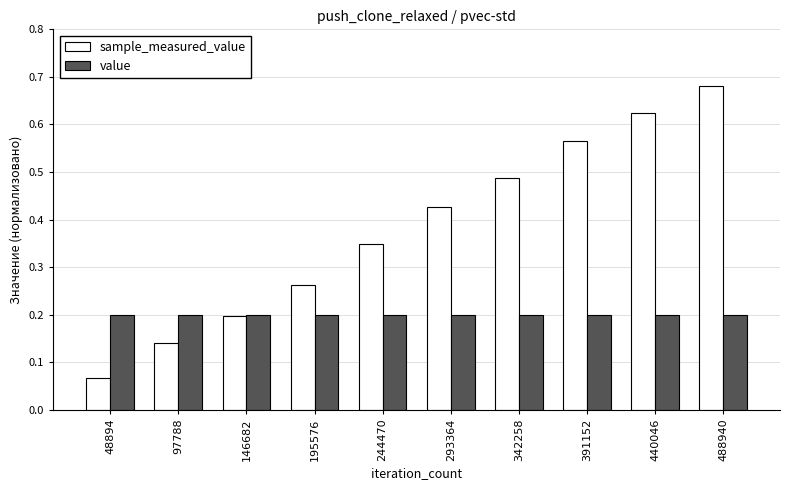

Which category has the lowest value across all series?

48894